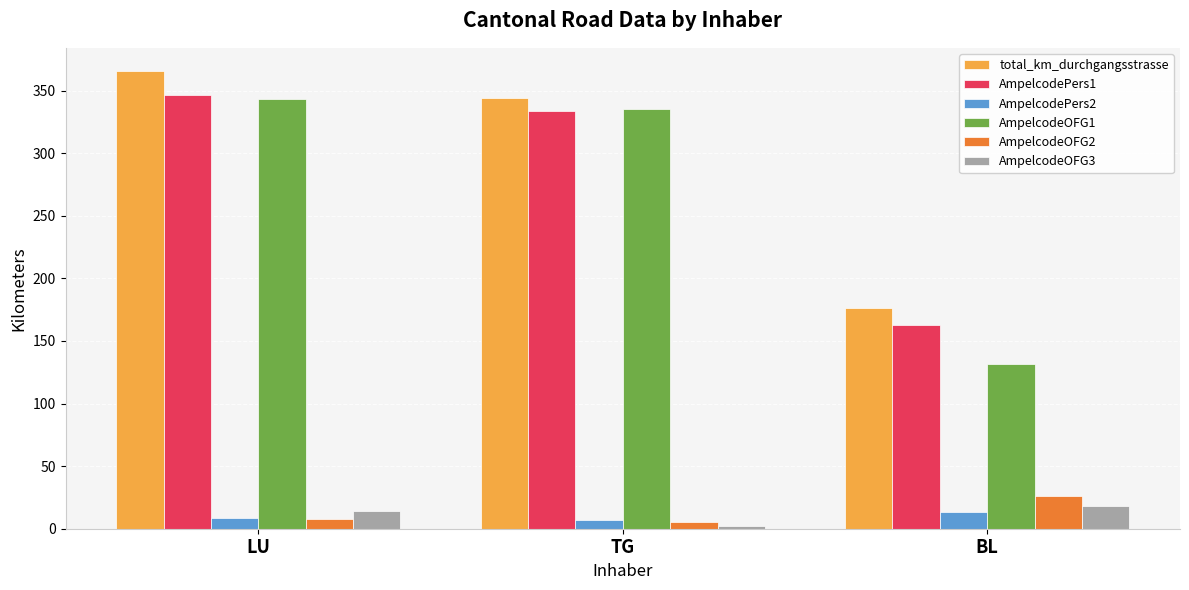

What are all the series names shown in the legend?

total_km_durchgangsstrasse, AmpelcodePers1, AmpelcodePers2, AmpelcodeOFG1, AmpelcodeOFG2, AmpelcodeOFG3